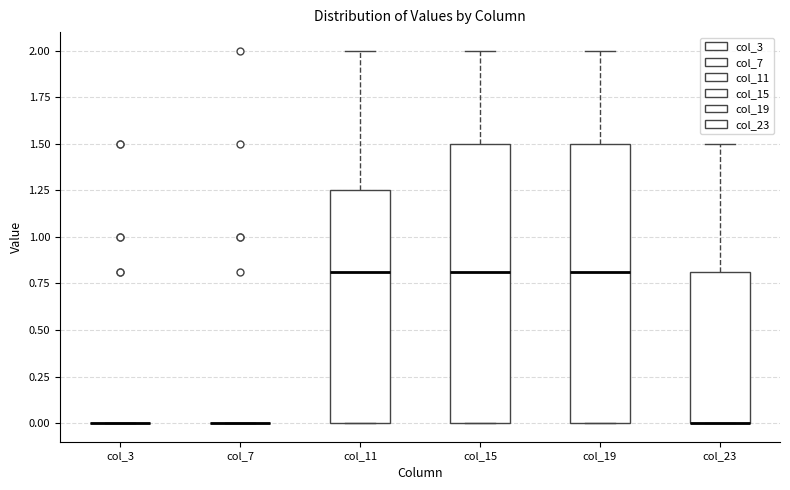

Reading left to right, transcribe this box plot: for each box, give where its median line is, the range the box spans, and where its two whiskers end, as read against the y-axis. The values are not printed on the chart, so give them approximately, as read against the axis.

col_3: box collapsed to a line at 0.00, whiskers 0.00 to 0.00
col_7: box collapsed to a line at 0.00, whiskers 0.00 to 0.00
col_11: median 0.80, box 0.00 to 1.25, whiskers 0.00 to 2.00
col_15: median 0.80, box 0.00 to 1.50, whiskers 0.00 to 2.00
col_19: median 0.80, box 0.00 to 1.50, whiskers 0.00 to 2.00
col_23: median 0.00 (drawn on the box's lower edge), box 0.00 to 0.80, whiskers 0.00 to 1.50